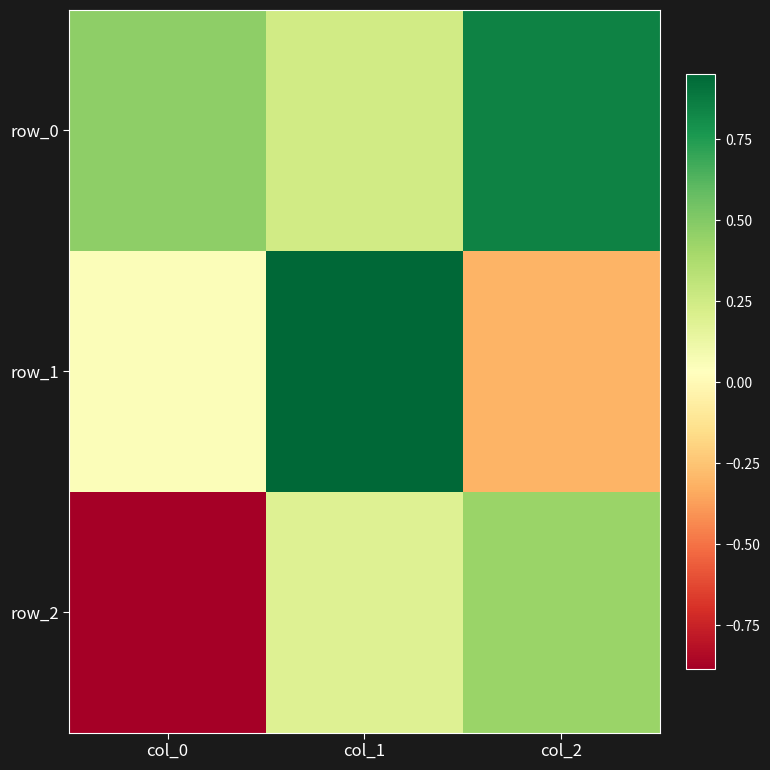

Read the row_0 value at col_0.

0.5